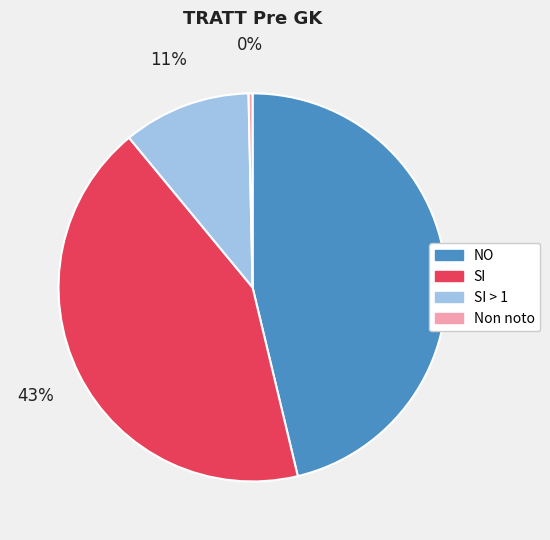

Do SI > 1 and Non noto together represent more than half of the pie?

No